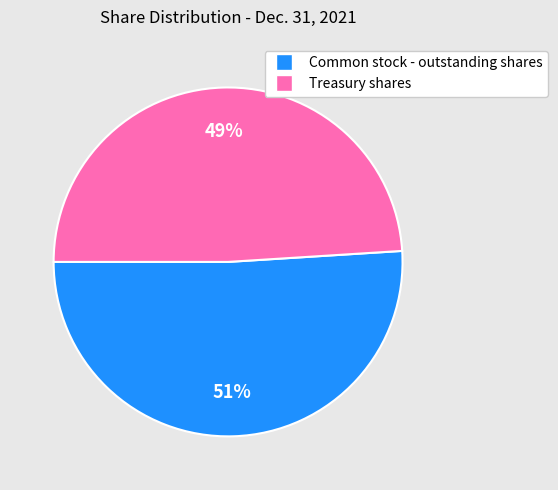

How many segments does this pie chart have?

2